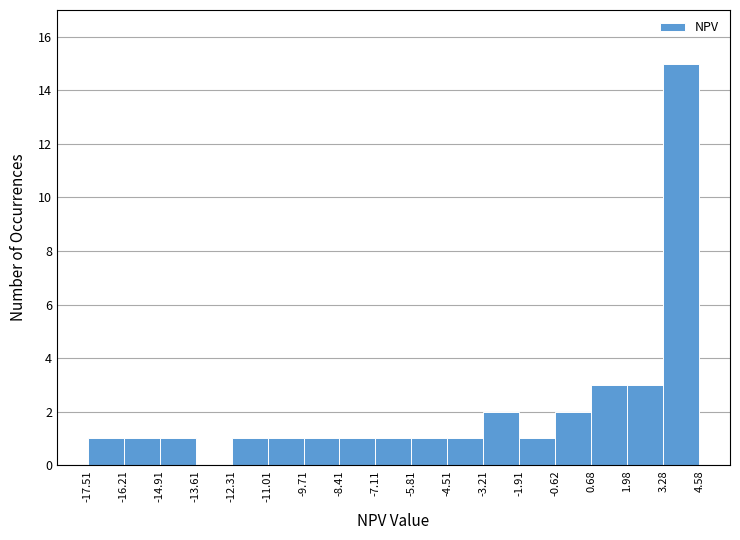

What is the height of the bar covering -14.91 to -13.61 on the x-axis? The values are not printed on the chart, so give them approximately, as read against the axis.

1